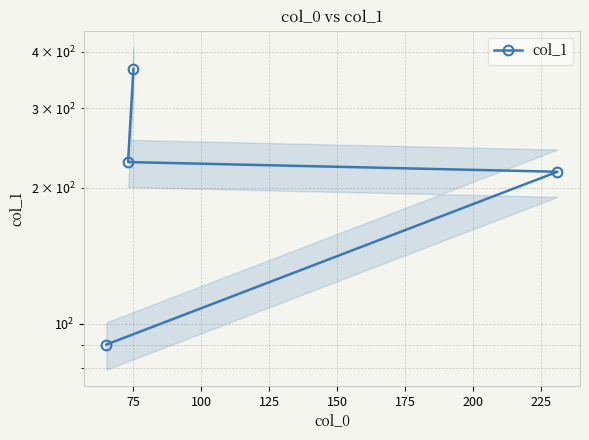

What is the difference between the maximum and minimum values?

276